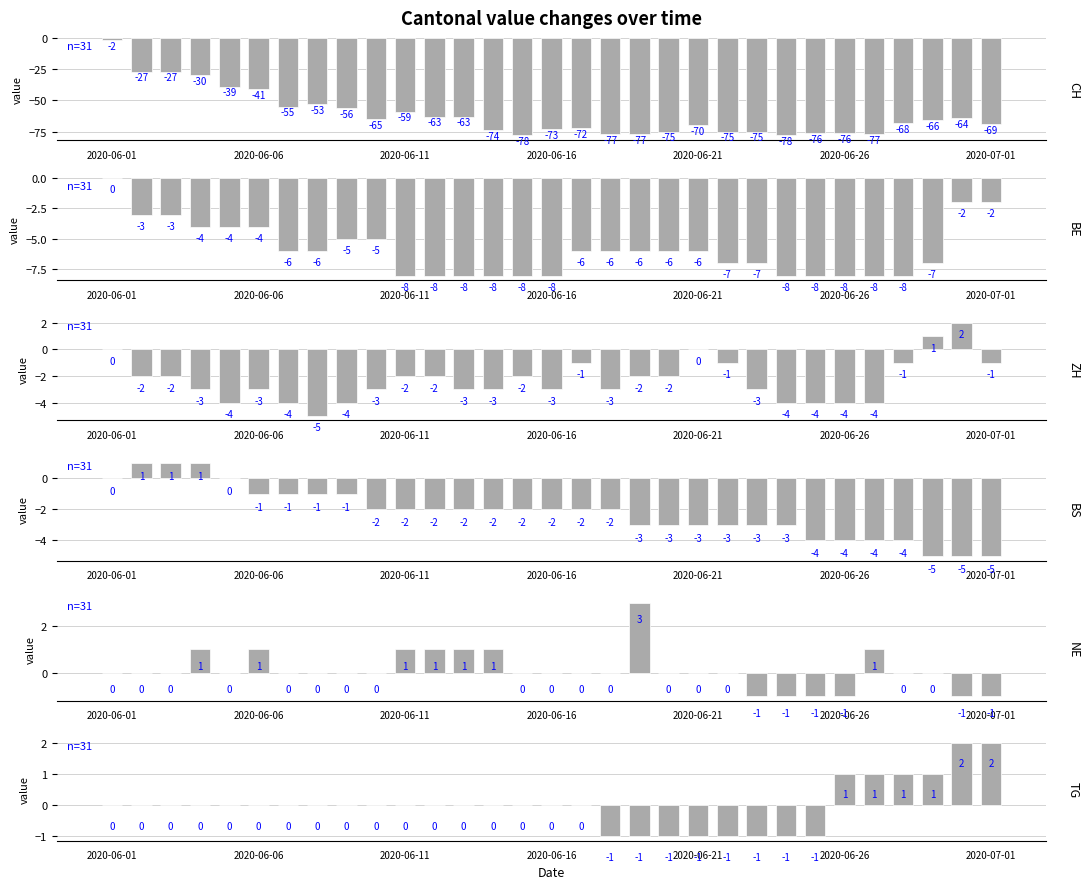

At which label is BS closest to -2?

9